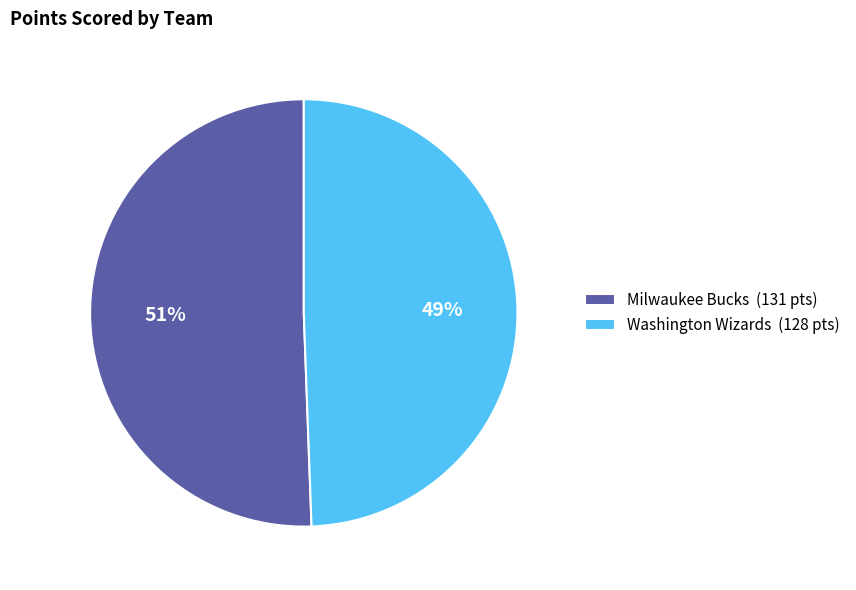

Approximately how many times larger is the value at Washington Wizards compared to Milwaukee Bucks?

1.0